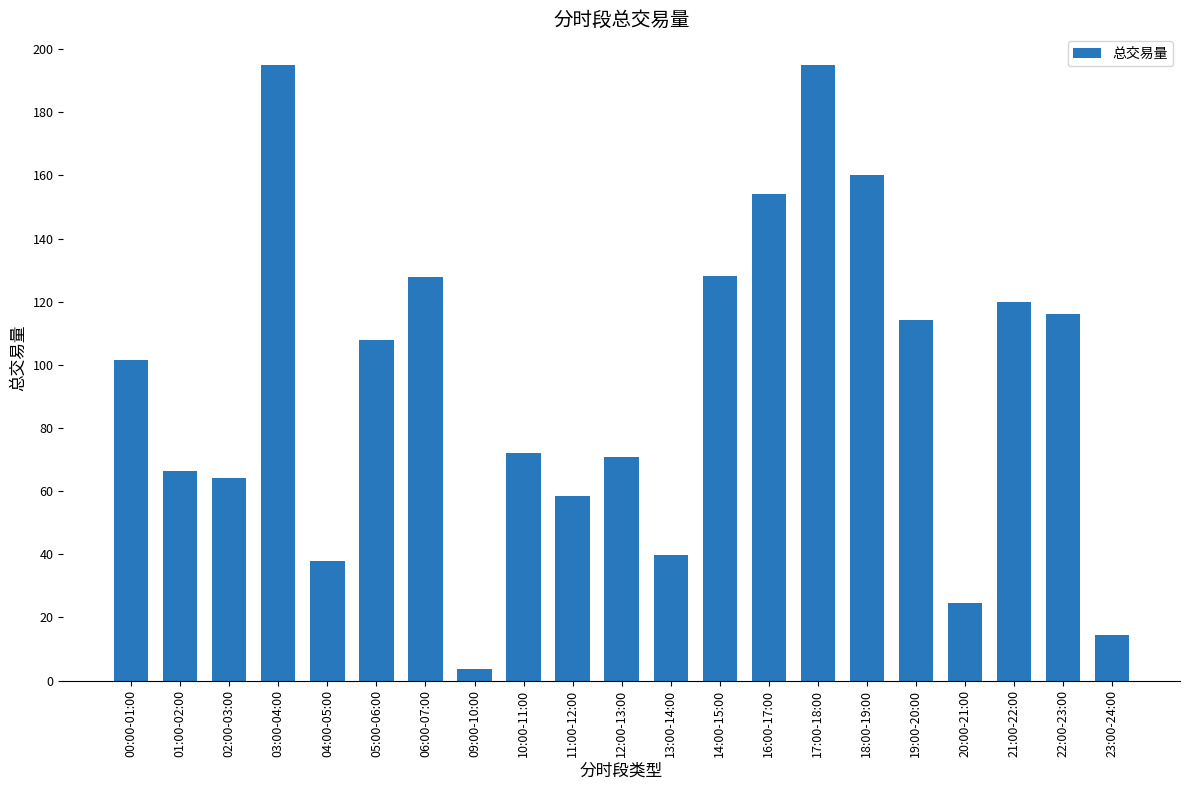

What is the smallest value displayed?

3.8